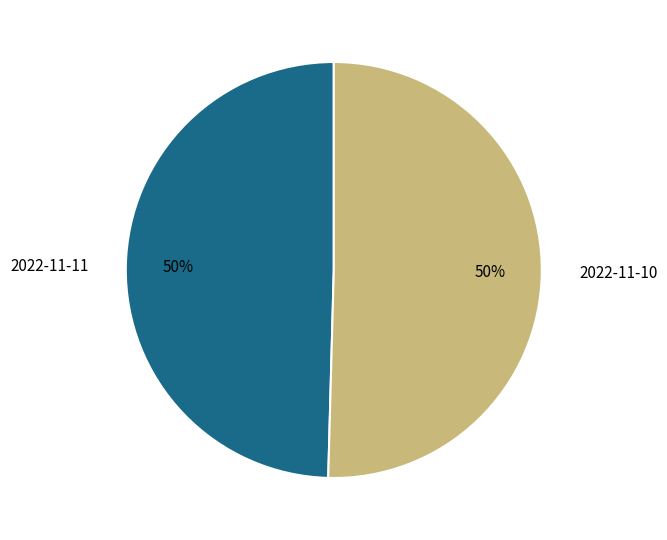

To the nearest percent, what percentage of the pie is 2022-11-11?

50%